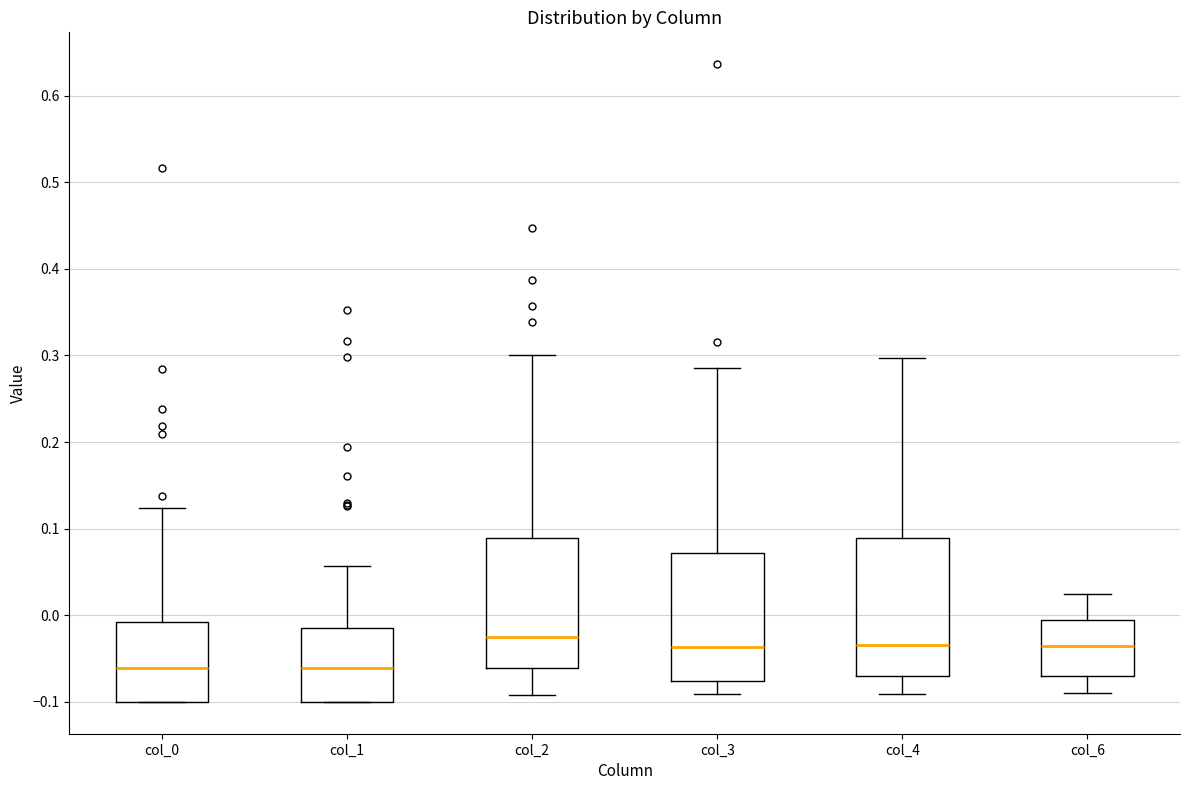

Where is the lower edge of the box for col_6 on the y-axis? The values are not printed on the chart, so give them approximately, as read against the axis.

-0.07